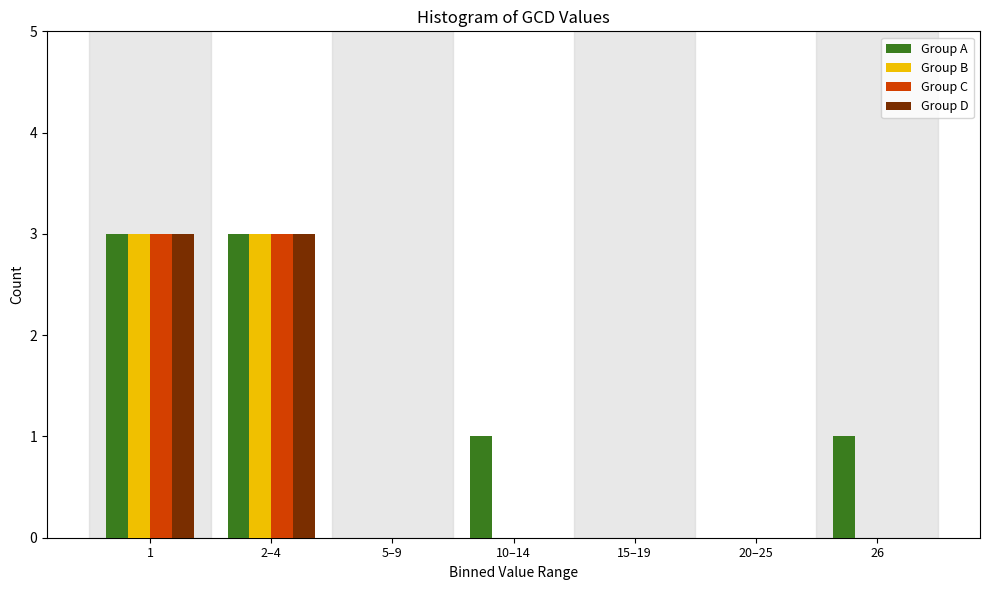

Reading left to right, extract all data points from this chart.

Group A: 1=3	2–4=3	5–9=0	10–14=1	15–19=0	20–25=0	26=1
Group B: 1=3	2–4=3	5–9=0	10–14=0	15–19=0	20–25=0	26=0
Group C: 1=3	2–4=3	5–9=0	10–14=0	15–19=0	20–25=0	26=0
Group D: 1=3	2–4=3	5–9=0	10–14=0	15–19=0	20–25=0	26=0